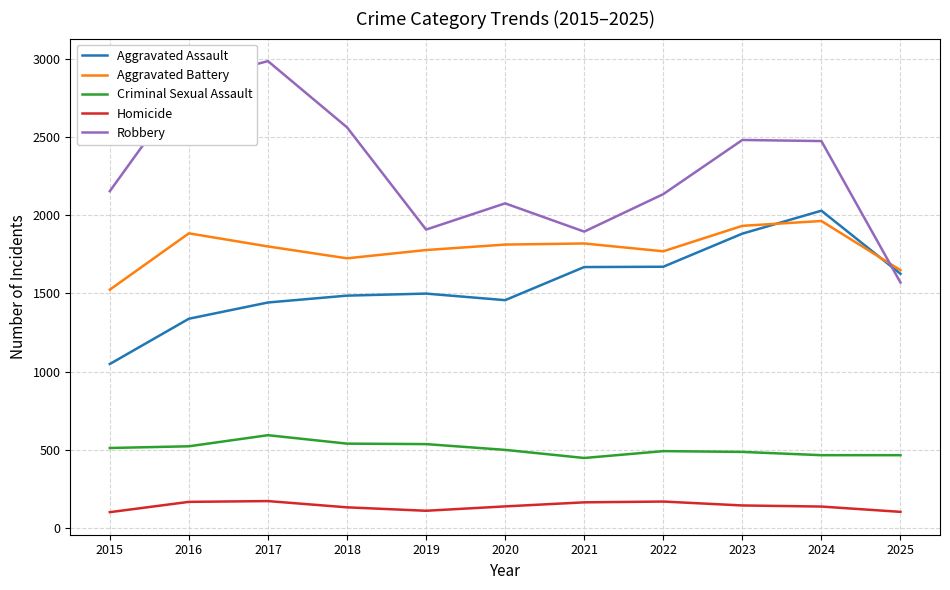

What is the maximum value for Homicide?

170